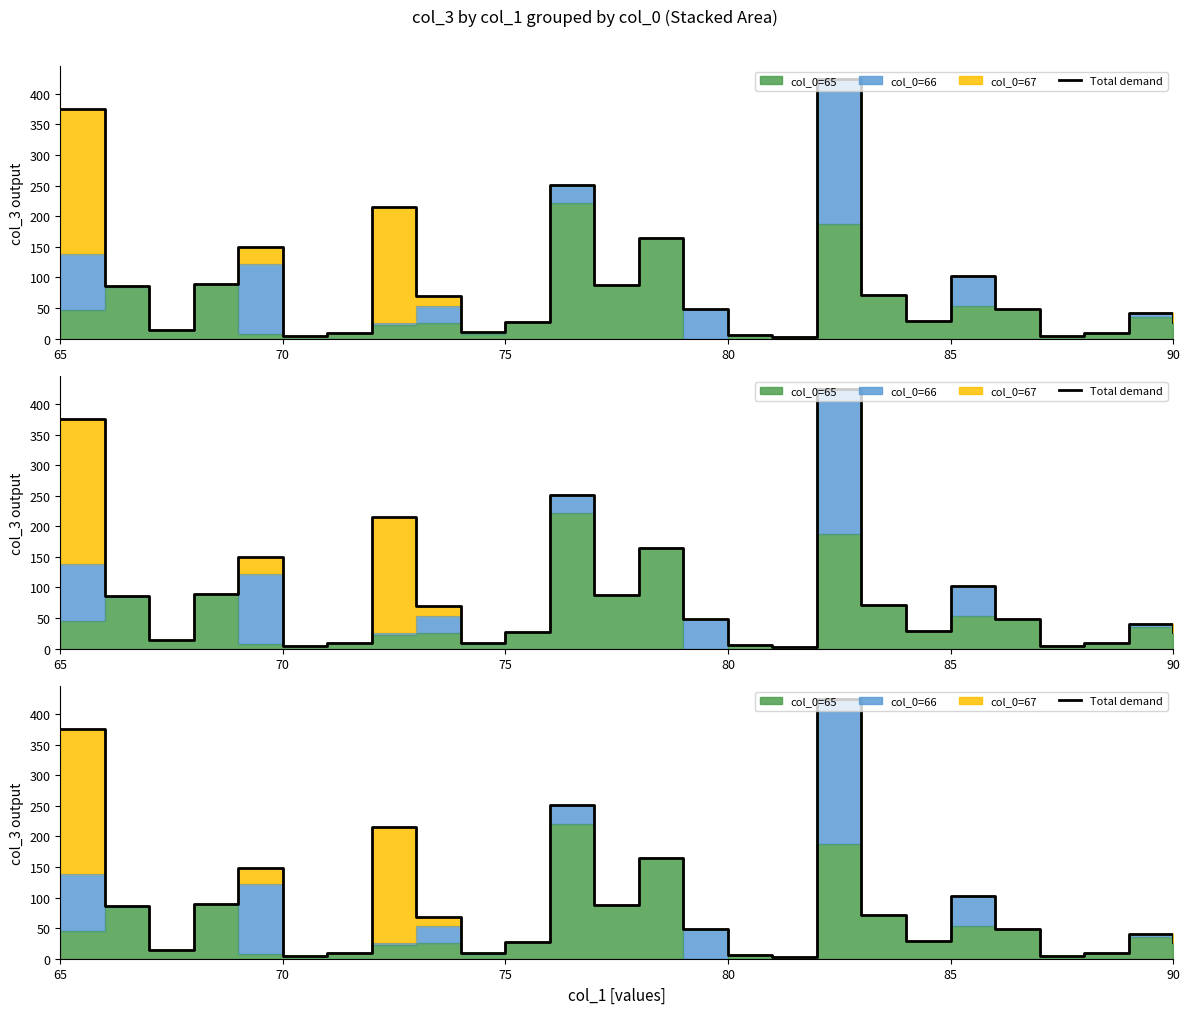

What is the difference between the maximum and minimum values?

421